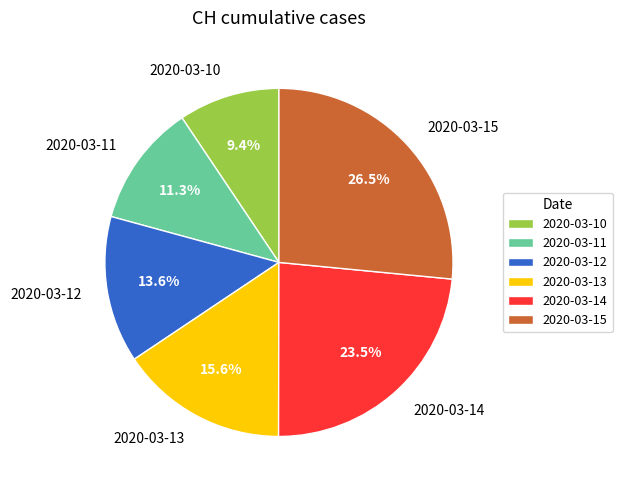

To the nearest percent, what is the difference between the largest and smallest slice percentages?

17%